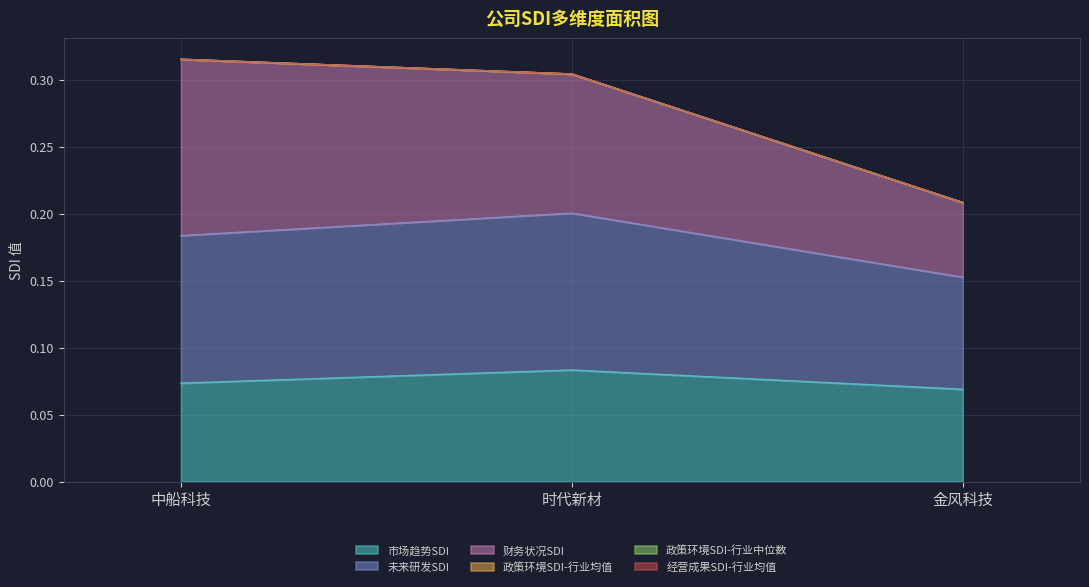

Reading left to right, transcribe all the data shown in this chart.

市场趋势SDI: 中船科技=0.1	时代新材=0.1	金风科技=0.1
未来研发SDI: 中船科技=0.1	时代新材=0.1	金风科技=0.1
财务状况SDI: 中船科技=0.1	时代新材=0.1	金风科技=0.1
政策环境SDI-行业均值: 中船科技=0.0	时代新材=0.0	金风科技=0.0
政策环境SDI-行业中位数: 中船科技=0.0	时代新材=0.0	金风科技=0.0
经营成果SDI-行业均值: 中船科技=0.0	时代新材=0.0	金风科技=0.0